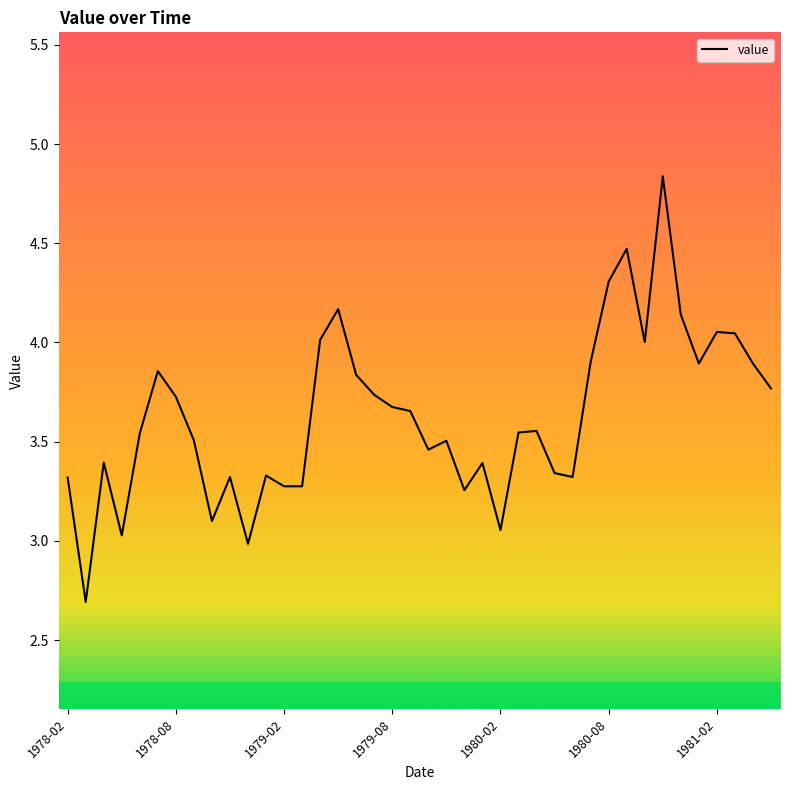

What is the smallest value displayed?

2.7